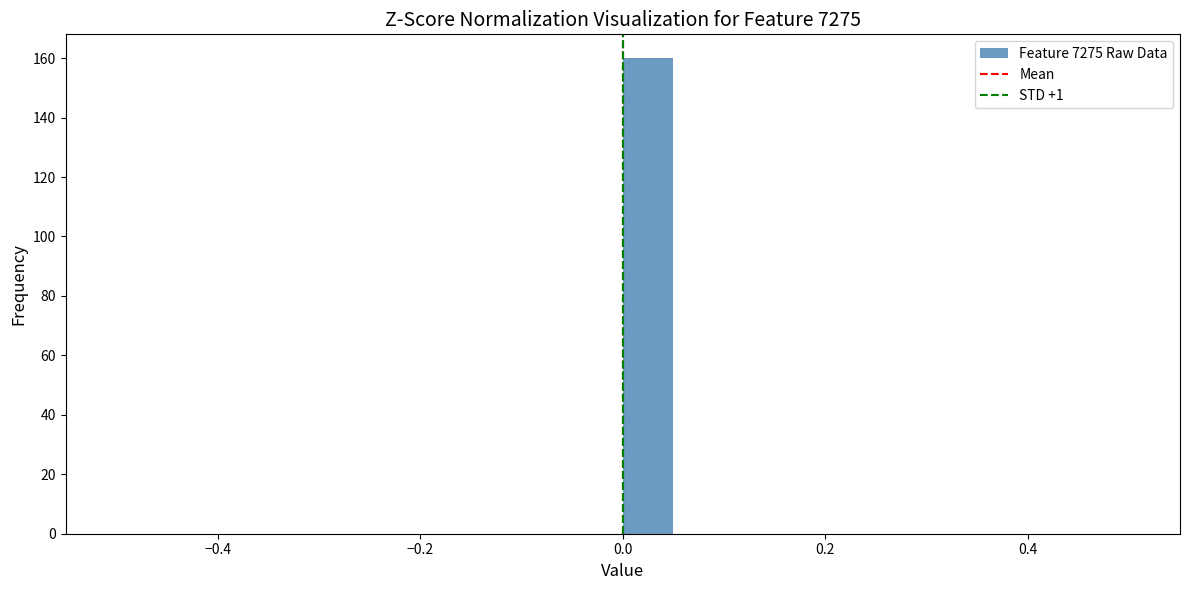

Around what value on the x-axis is the tallest bar? Give the approximate position of its centre, as read against the axis.

0.02